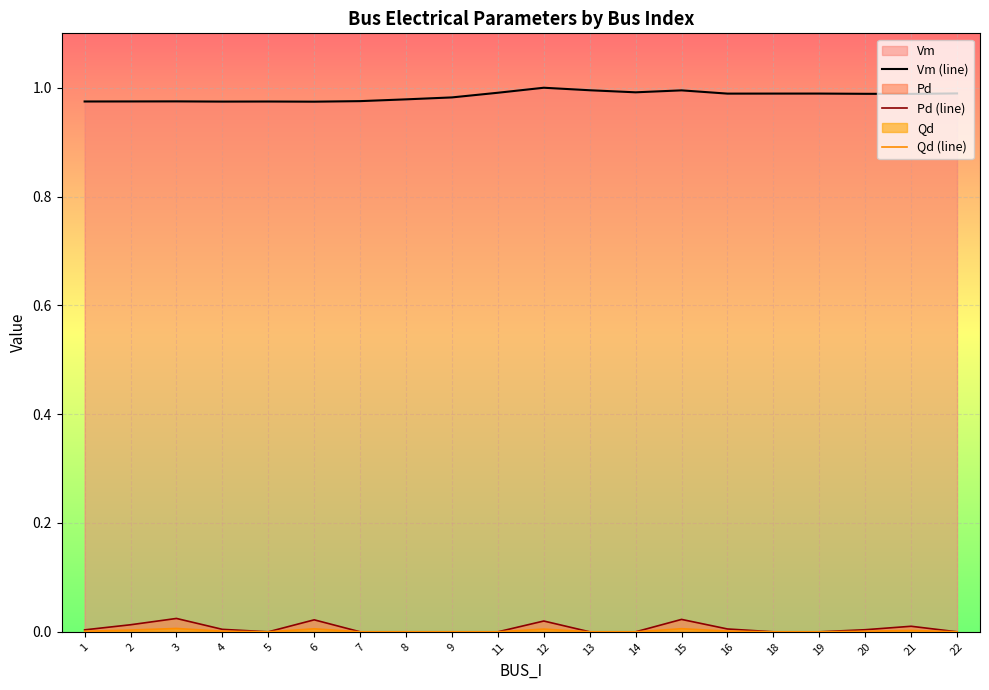

Which series has the widest spread of values?

Vm (line)